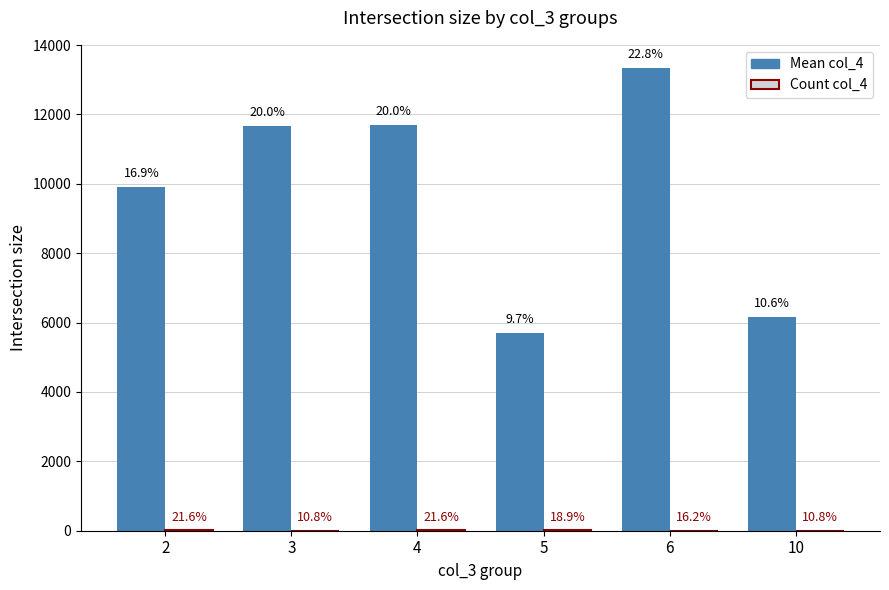

What is the value of the Count col_4 bar at the 5th from the left?

6.0